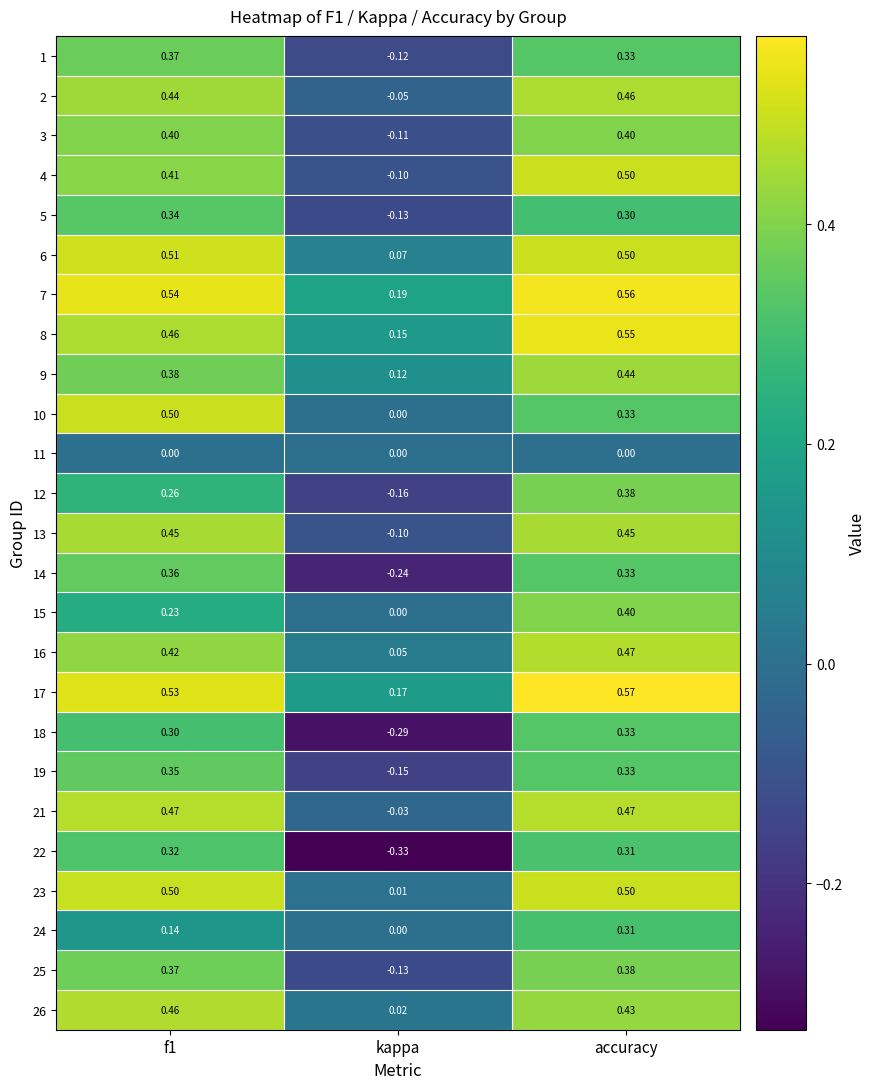

Is the value of 15 at accuracy greater than the value of 10 at f1?

No